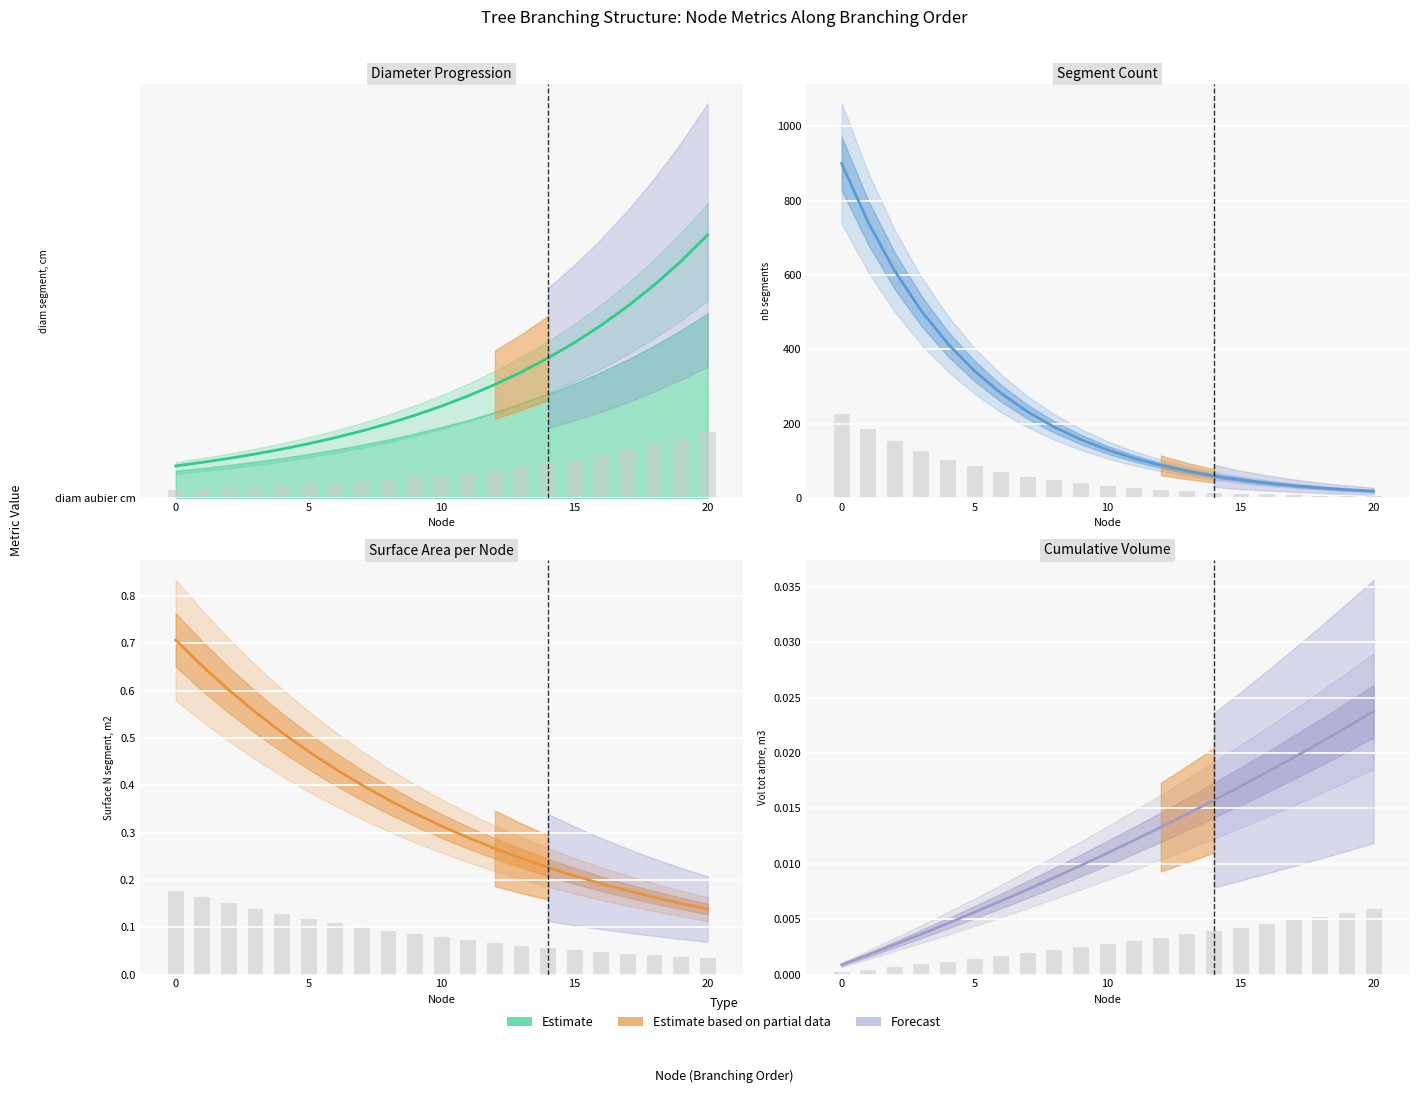

What is the label of the 14th bar from the left?

13